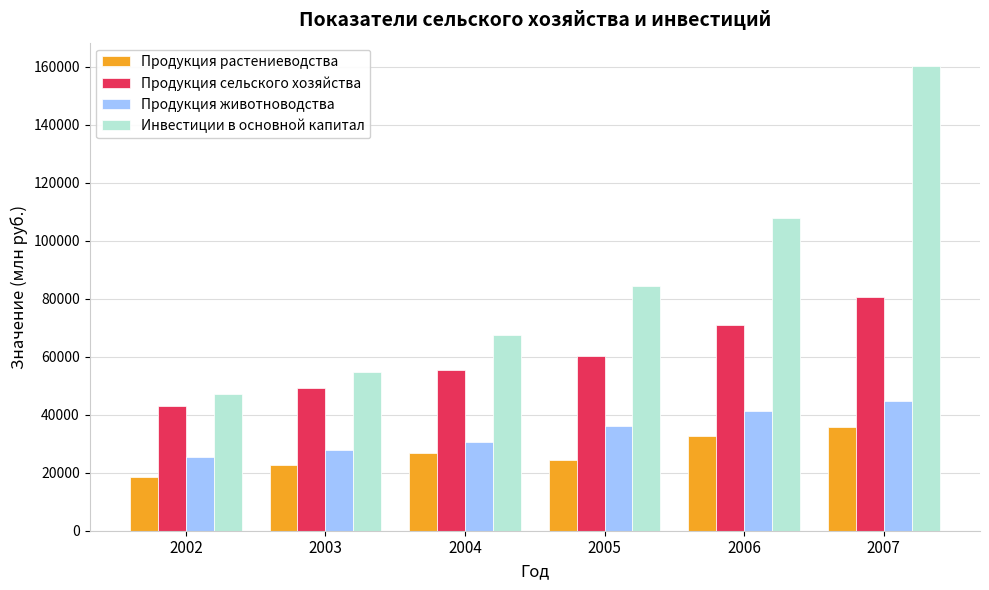

At how many categories does at least one series exceed 137138?

1